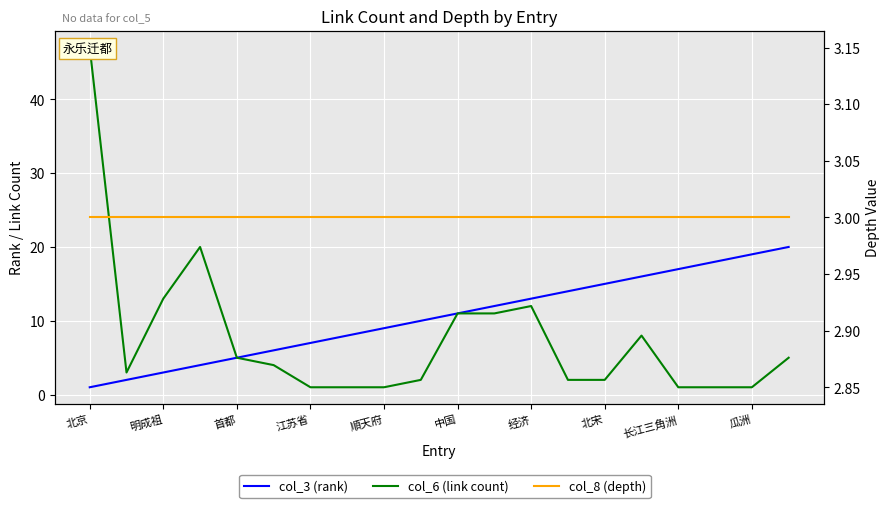

True or false: col_8 (depth) has more than 0 interior local peaks.

False